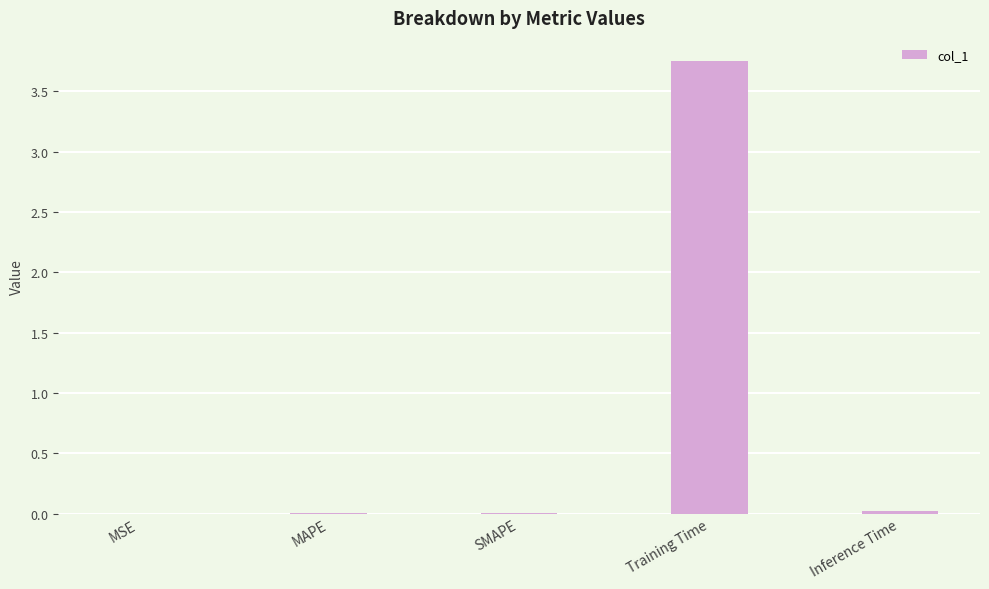

How many categories are shown in the chart?

5